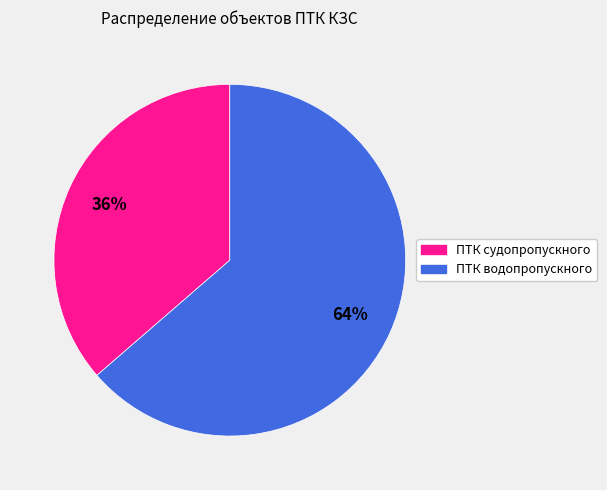

What is the largest slice in the pie chart?

ПТК водопропускного